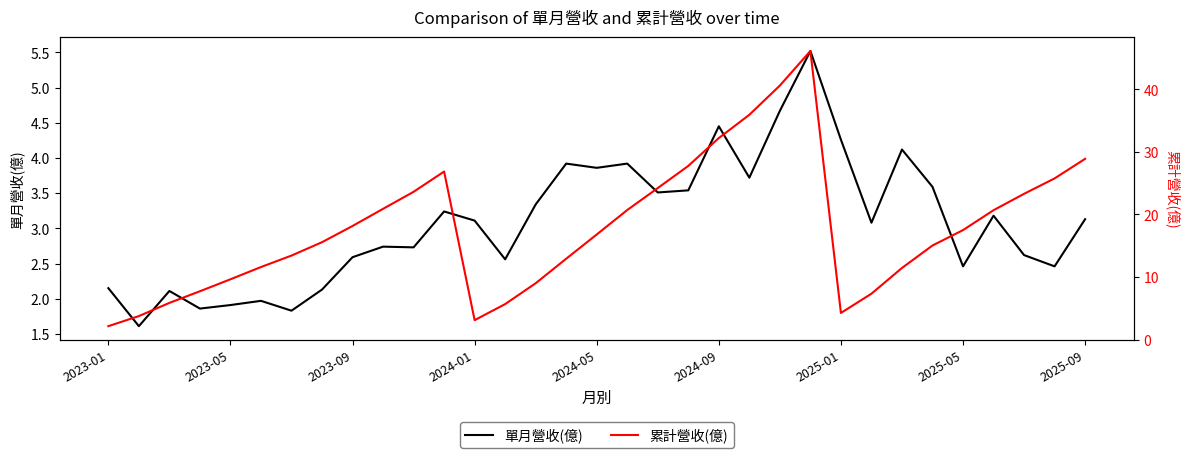

How many interior local valleys does the 累計營收(億) series have?

2